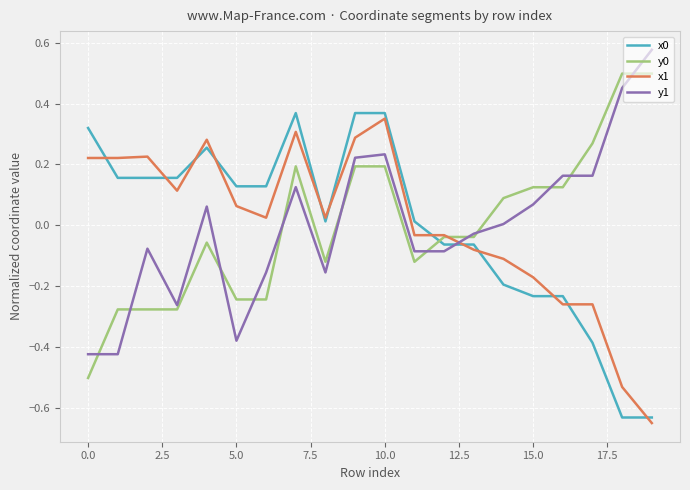

After their last crossing, which series has the higher values: y1 or x0?

y1